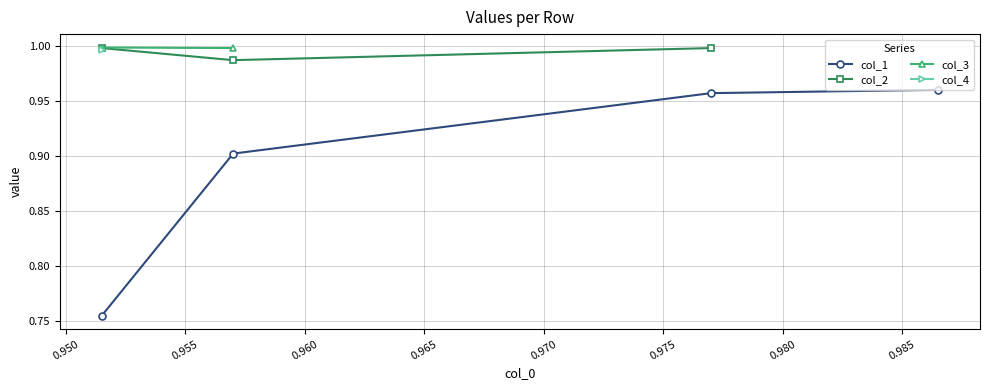

True or false: col_4 has more than 0 points higher than both neighbors.

False